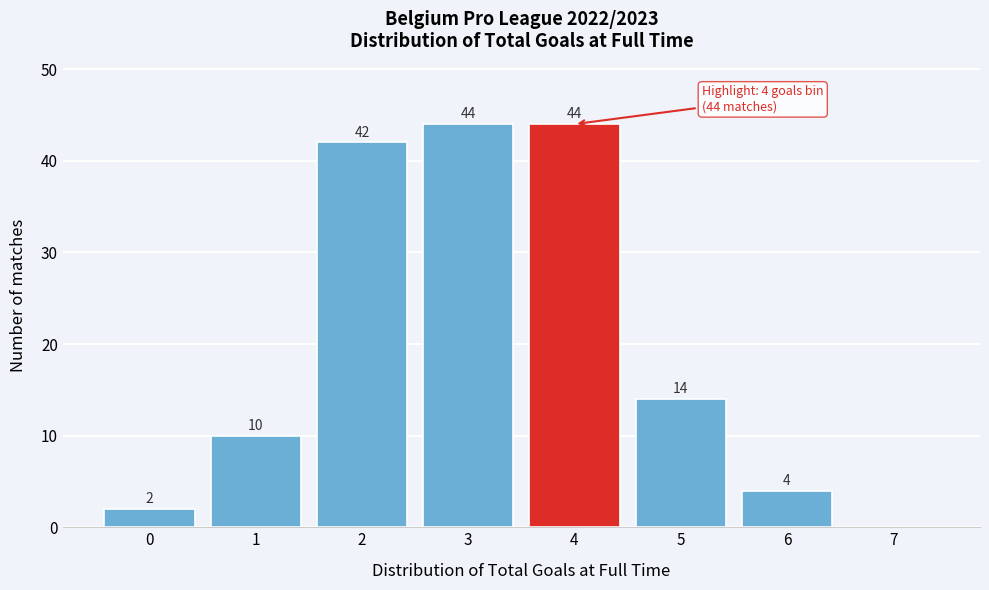

Reading left to right, transcribe all the data shown in this chart.

0=2	1=10	2=42	3=44	4=44	5=14	6=4	7=0